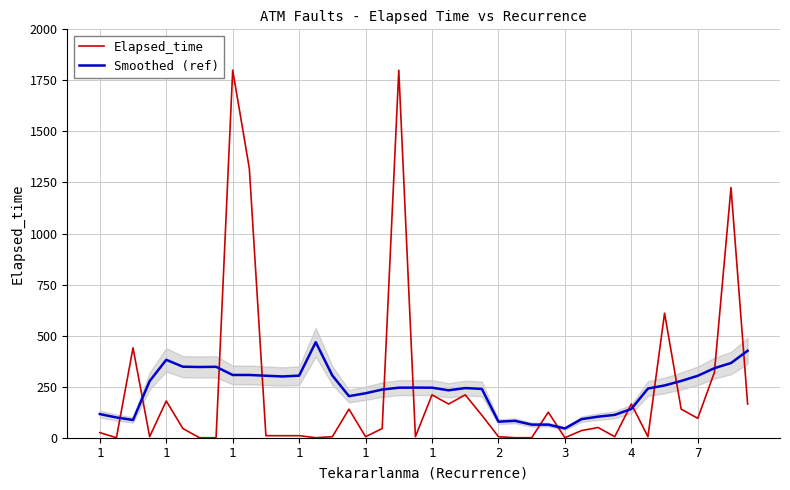

What are all the series names shown in the legend?

Elapsed_time, Smoothed (ref)